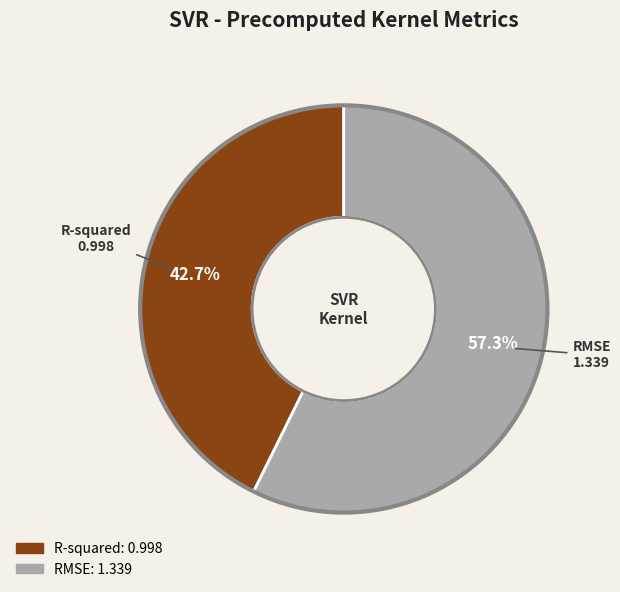

What is the majority slice?

RMSE